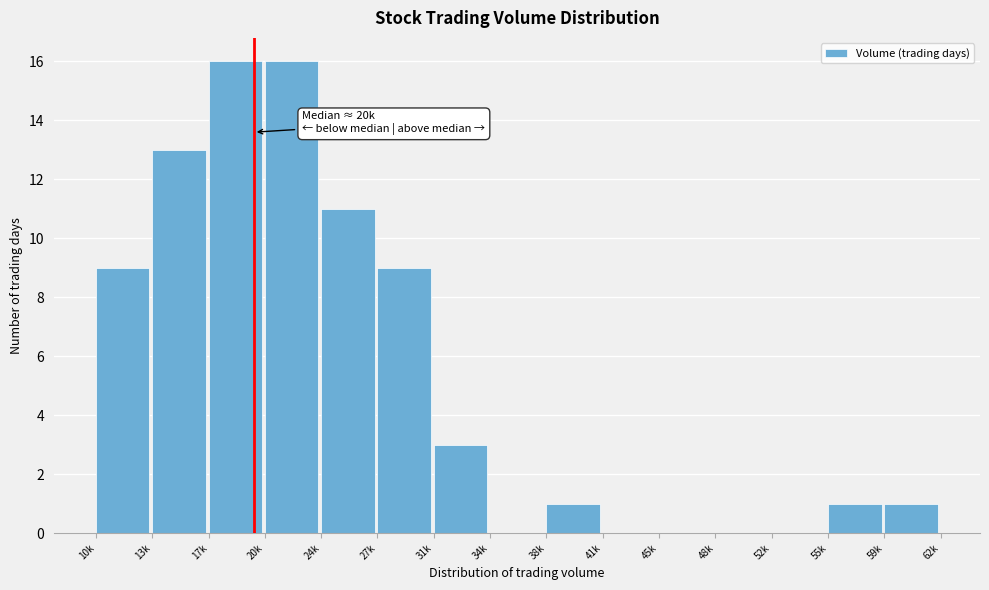

Reading left to right, list all the values displayed in this chart.

10k=9	13k=13	17k=16	20k=16	24k=11	27k=9	31k=3	34k=0	38k=1	41k=0	45k=0	48k=0	52k=0	55k=1	59k=1